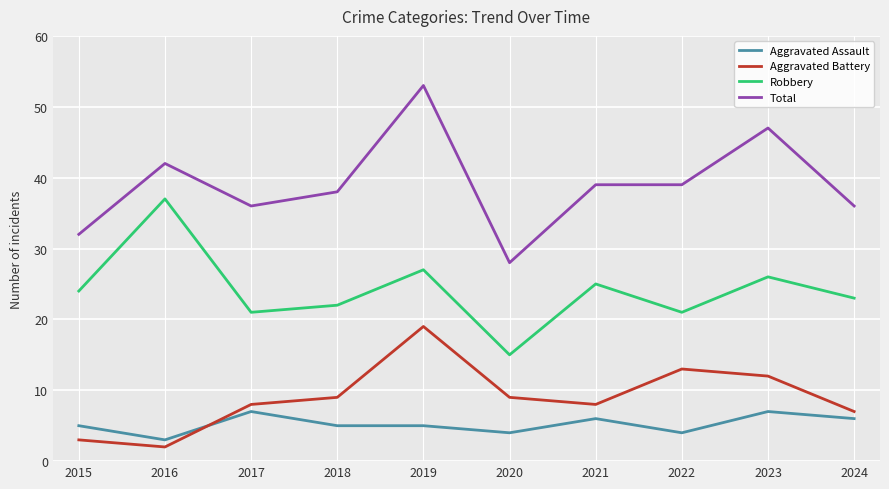

At which category does the chart reach its peak across all series?

2019